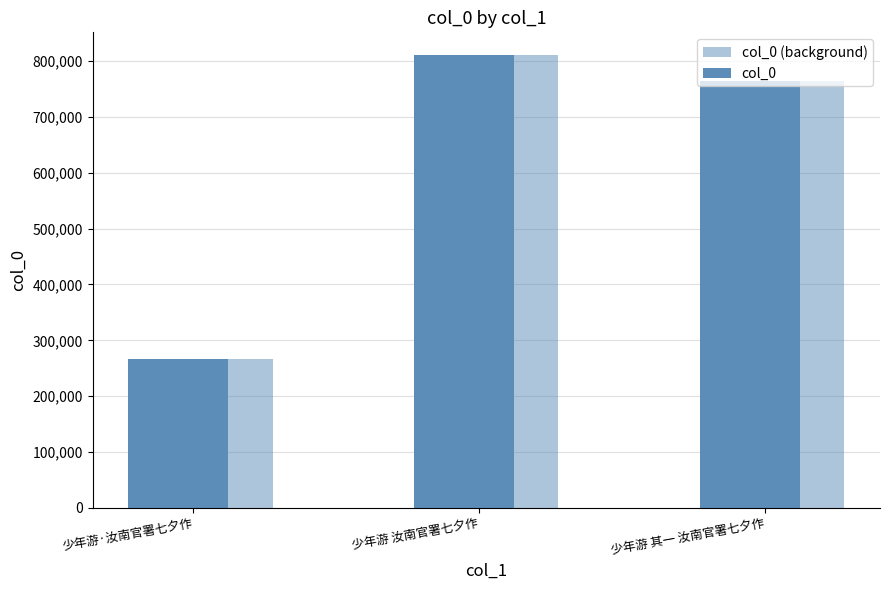

What is the label of the 1st bar from the left?

少年游·汝南官署七夕作